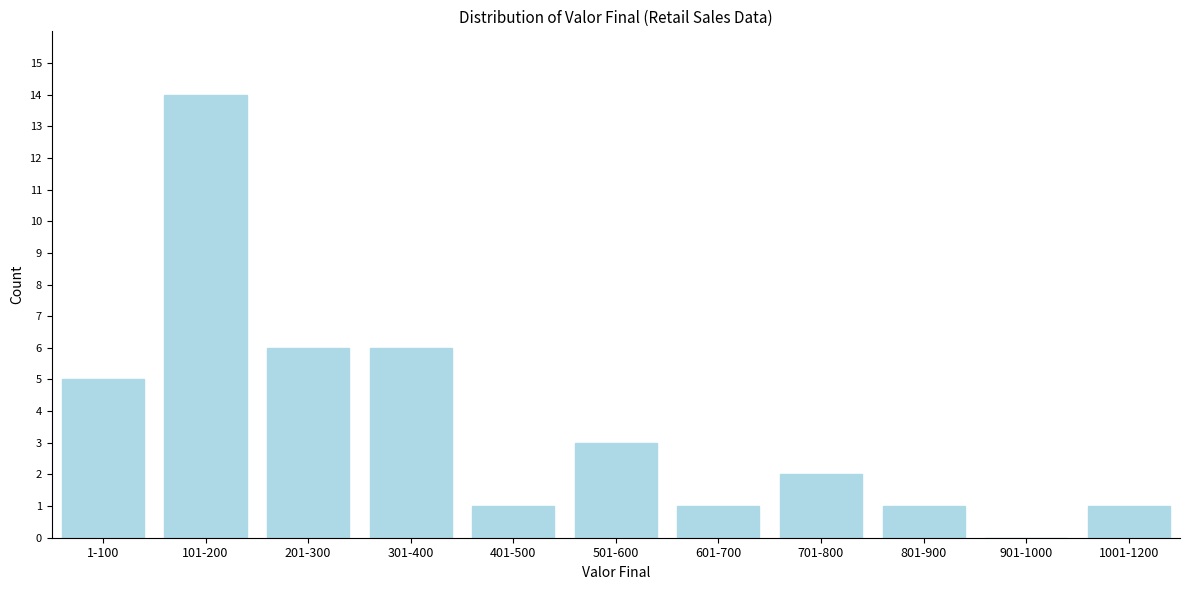

Reading left to right, what are all the values shown in this chart?

1-100=5	101-200=14	201-300=6	301-400=6	401-500=1	501-600=3	601-700=1	701-800=2	801-900=1	901-1000=0	1001-1200=1